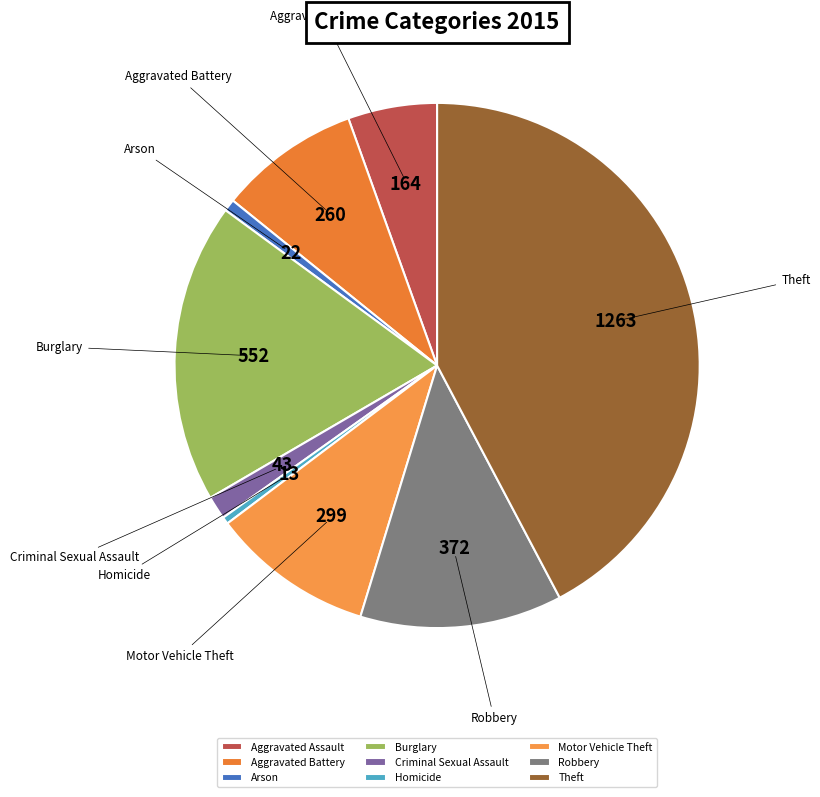

What is the largest slice in the pie chart?

Theft